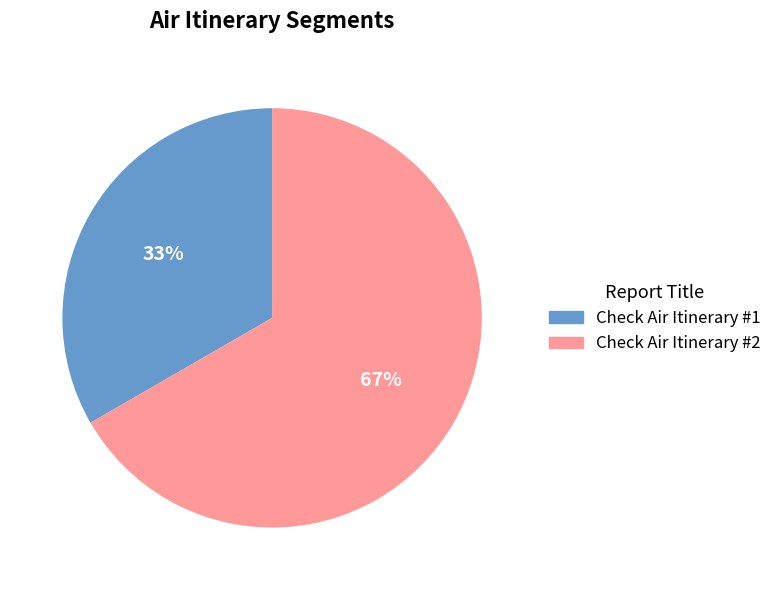

Is the sum of Check Air Itinerary #1 and Check Air Itinerary #2 greater than half?

Yes